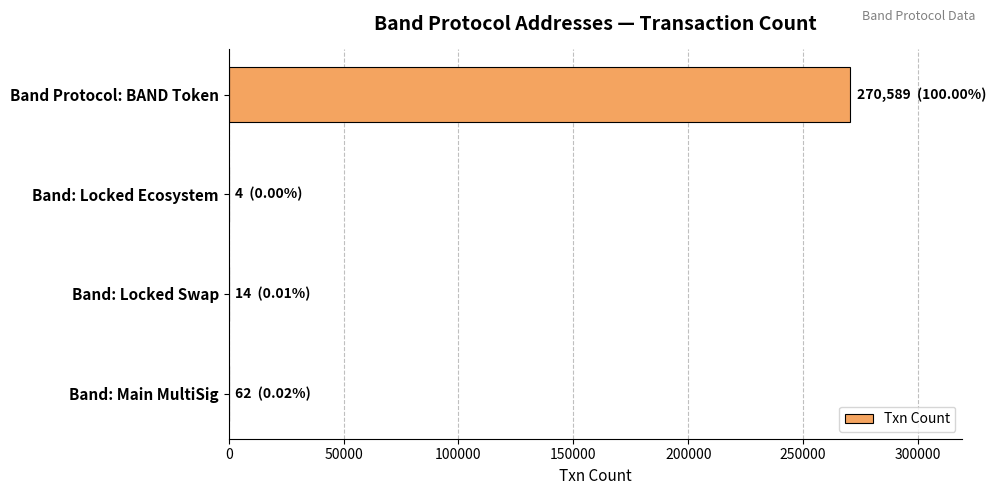

True or false: the data shows 72516 at Band Protocol: BAND Token.

False